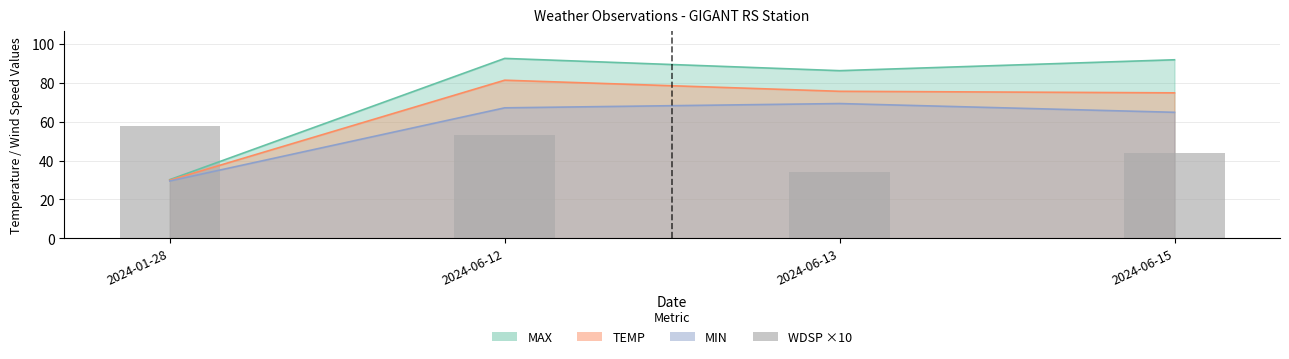

Read the value at 2024-06-15, to the nearest 10.

40